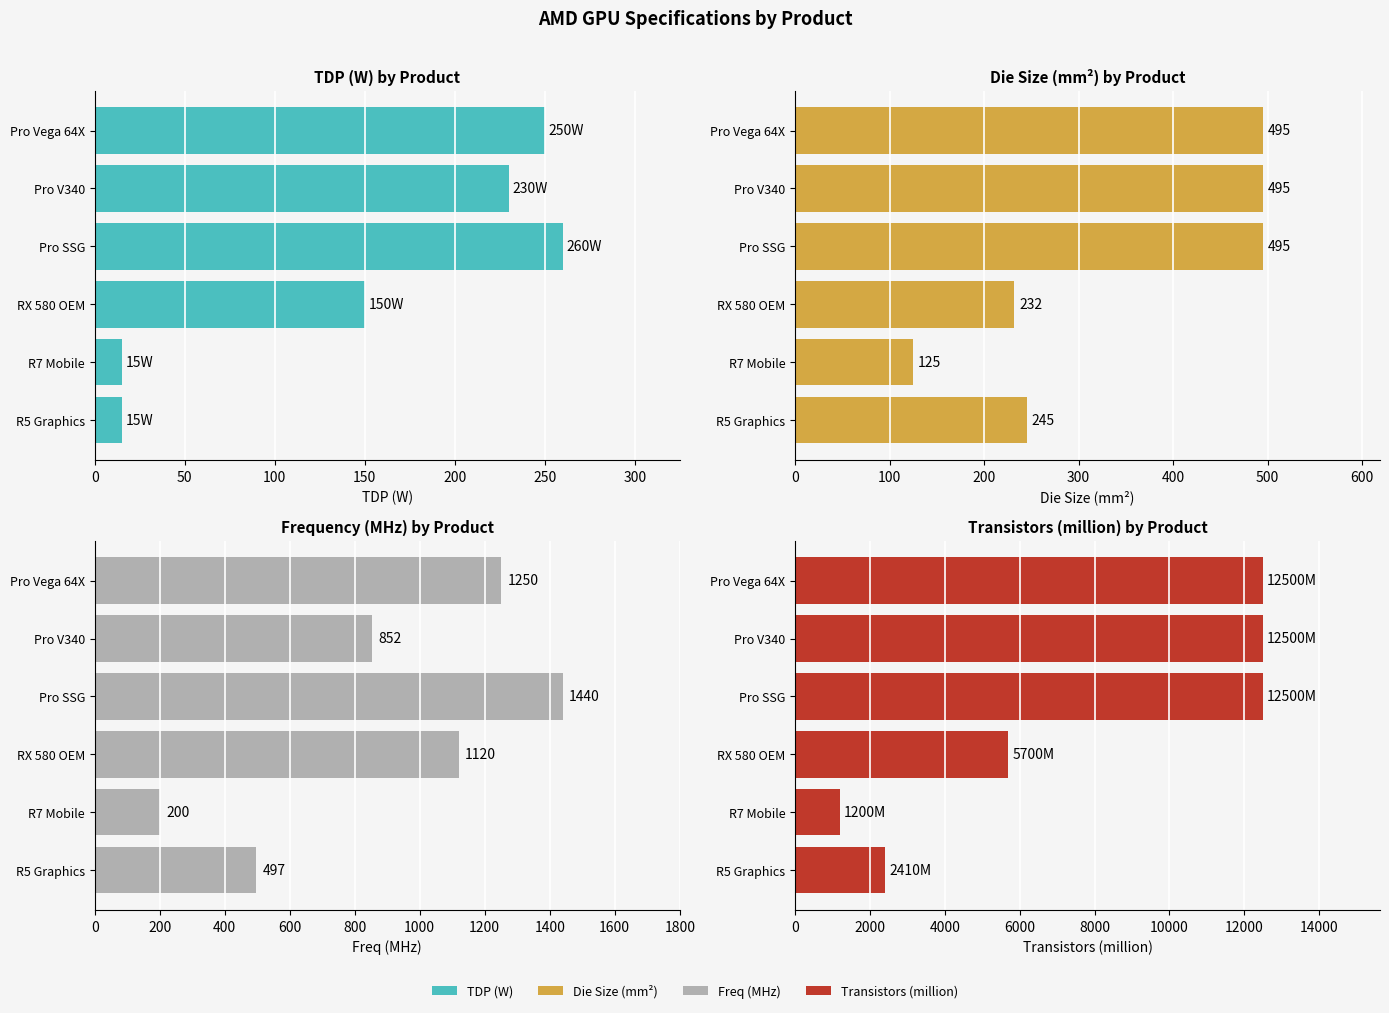

What is the value of the TDP (W) bar at the 2nd from the left?

15